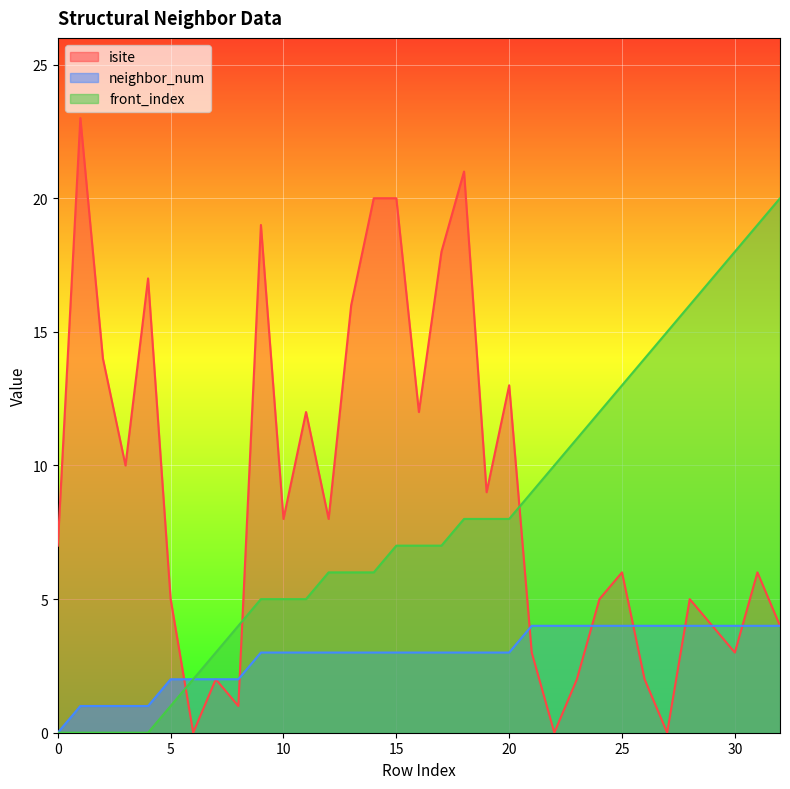

What is the sum of all front_index values?

262